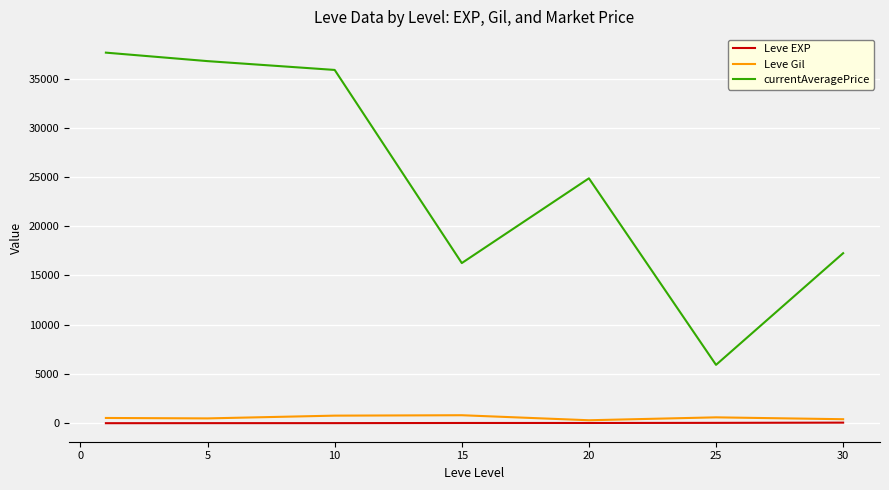

Which series has the largest total across all categories?

currentAveragePrice